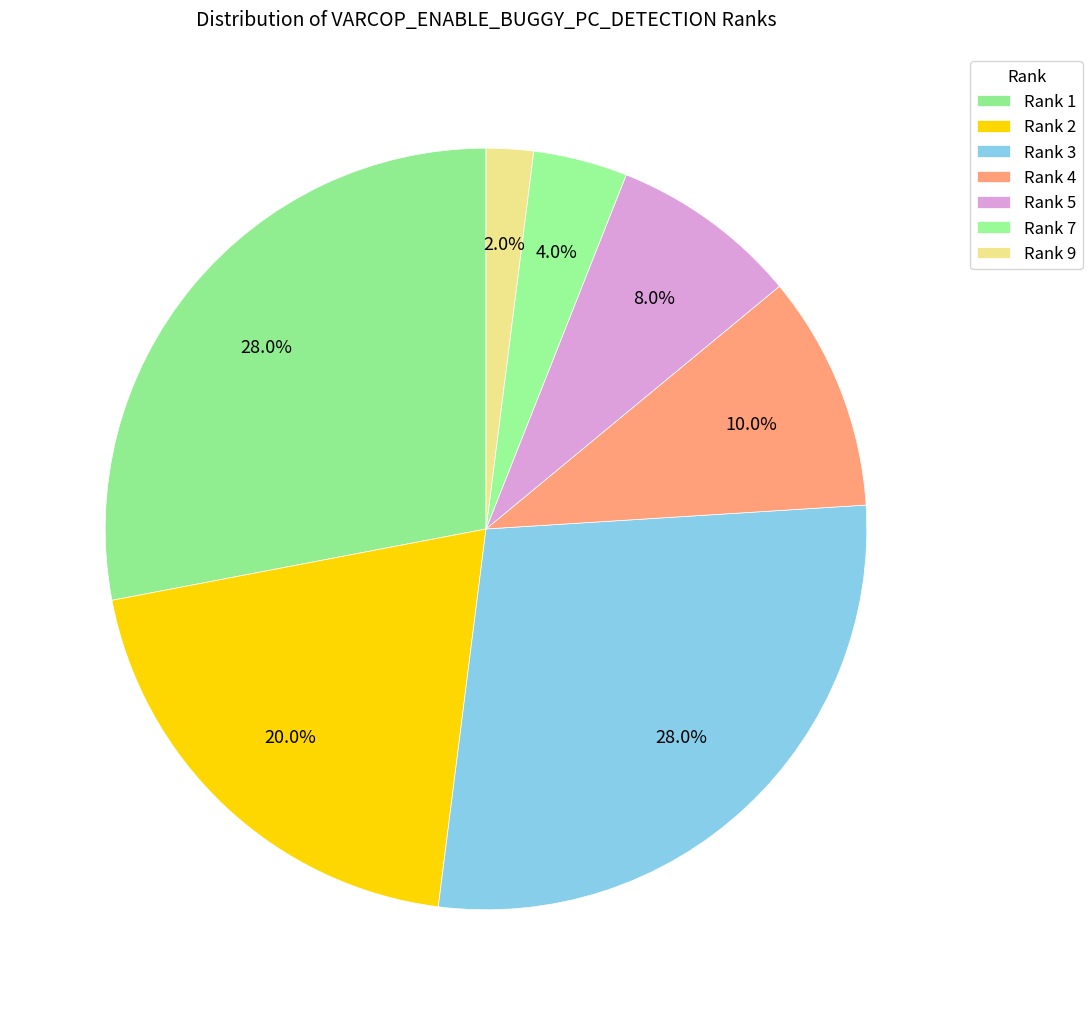

To the nearest percent, what is the difference between the Rank 1 and Rank 4 slice percentages?

18%